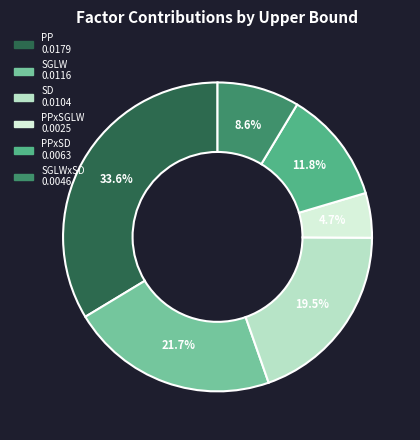

Is there a majority slice in this chart?

No